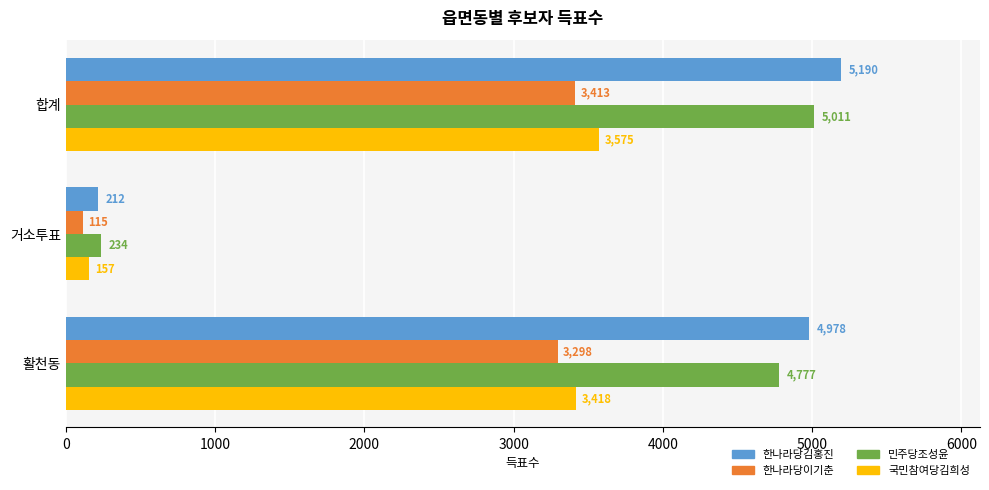

Which label corresponds to the smallest value in the chart?

거소투표